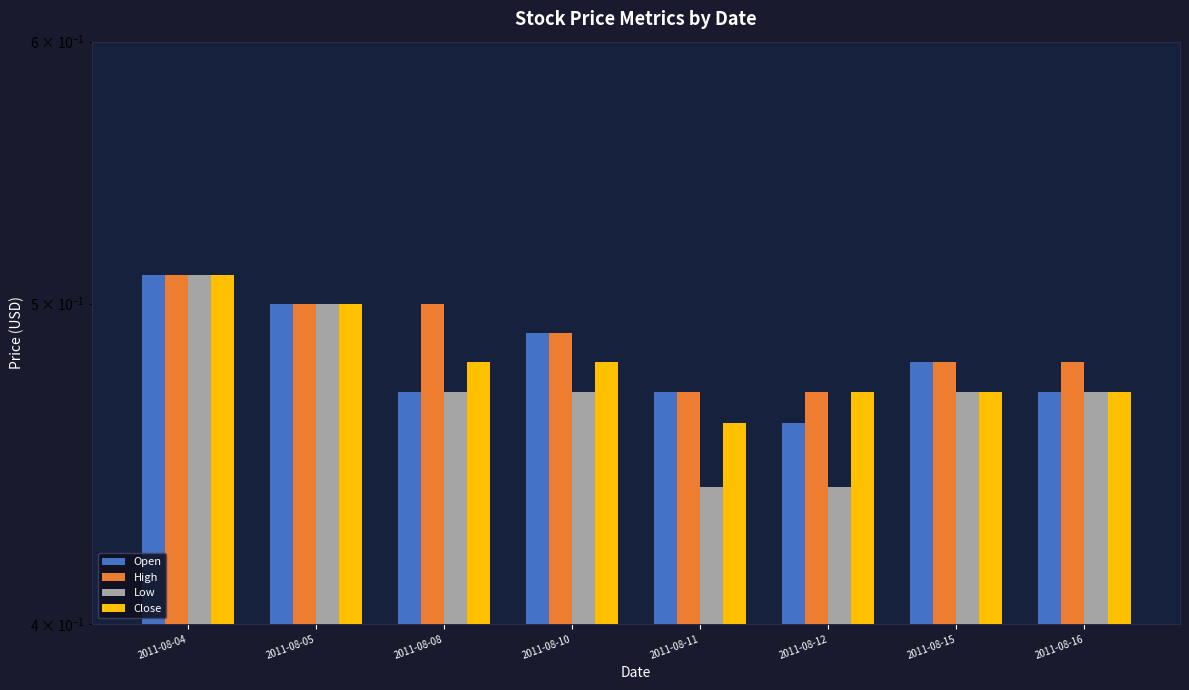

What is the average value of the Open series?

0.5